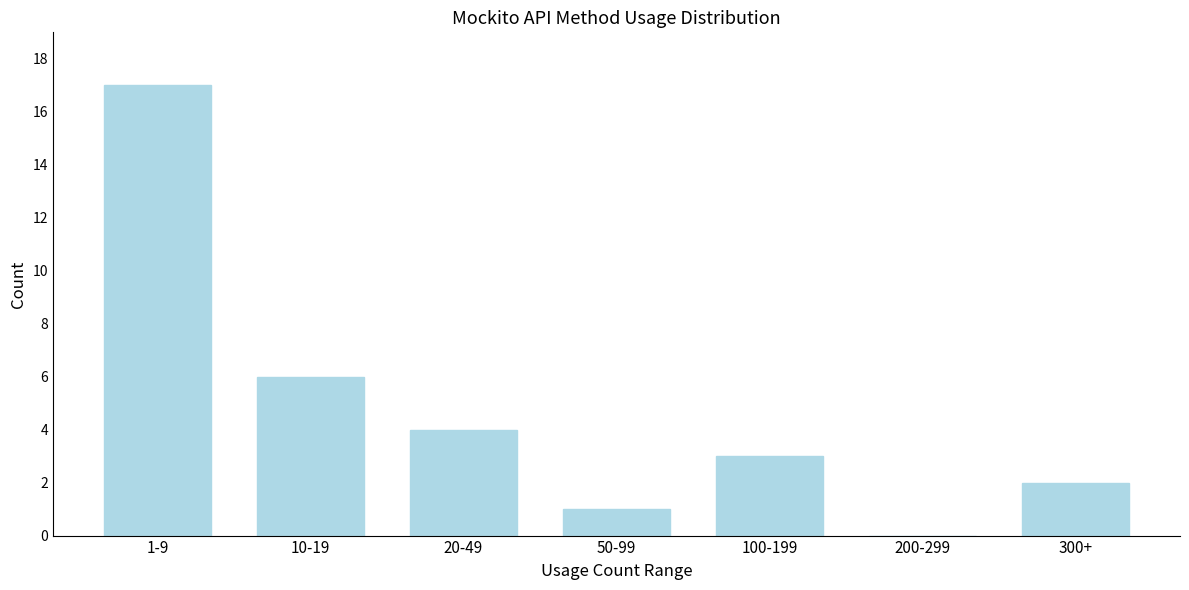

Reading left to right, transcribe all the data shown in this chart.

1-9=17	10-19=6	20-49=4	50-99=1	100-199=3	200-299=0	300+=2